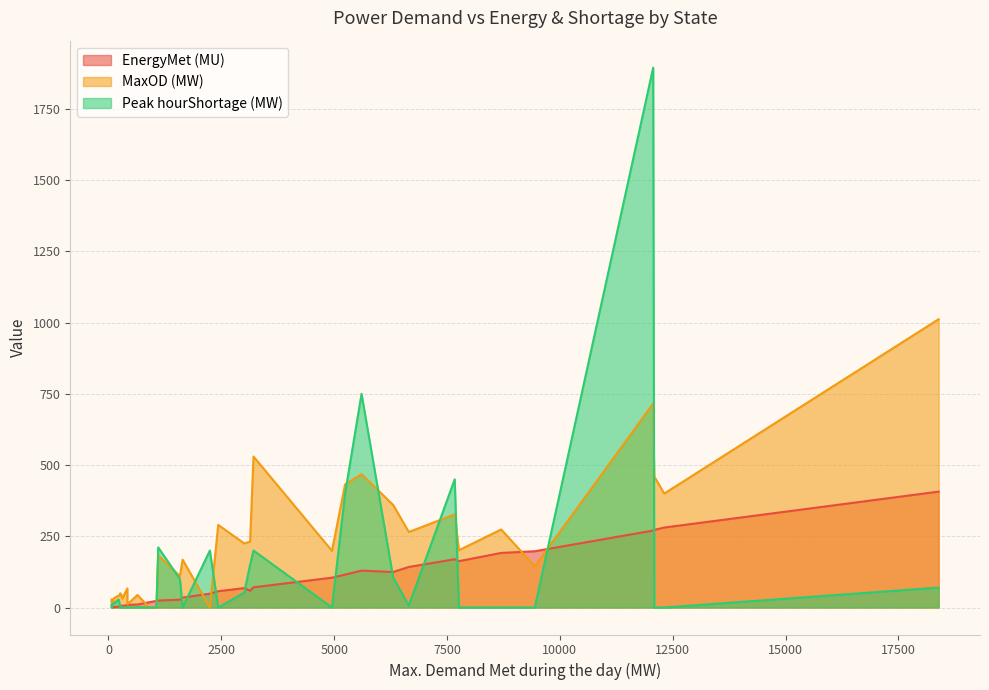

Rank the series at Chhattisgarh from lowest to highest value.

Peak hourShortage (MW), EnergyMet (MU), MaxOD (MW)